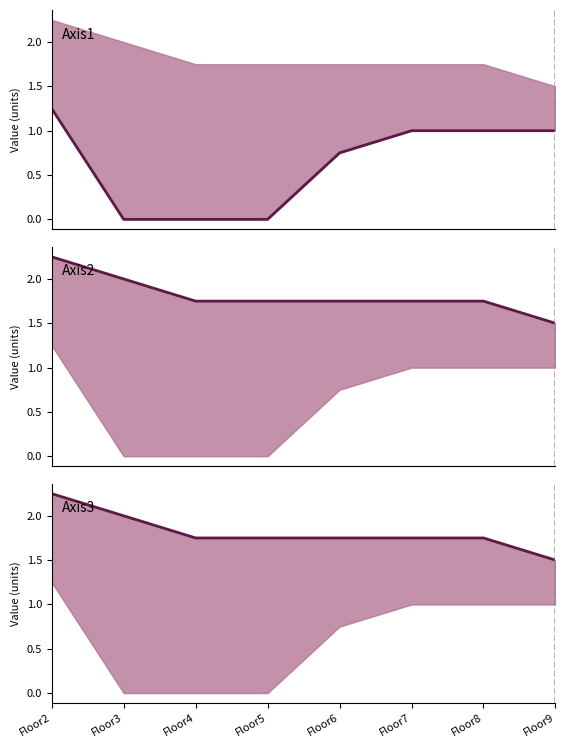

Which series has the largest total across all categories?

Axis2